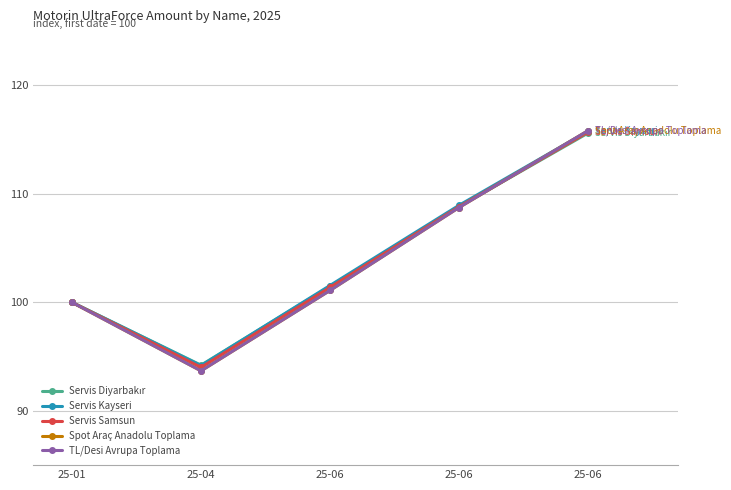

Does the chart have visible grid lines?

Yes